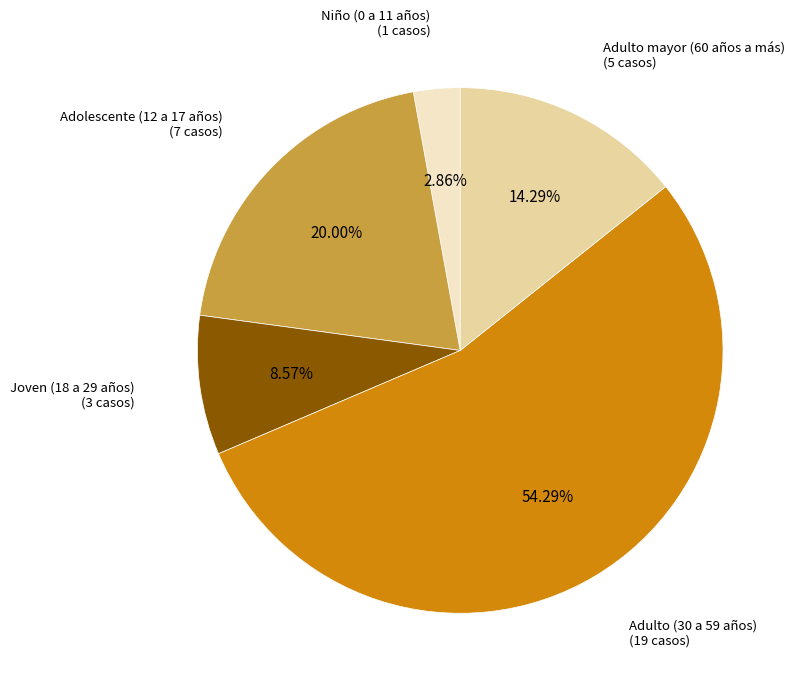

How many segments does this pie chart have?

5